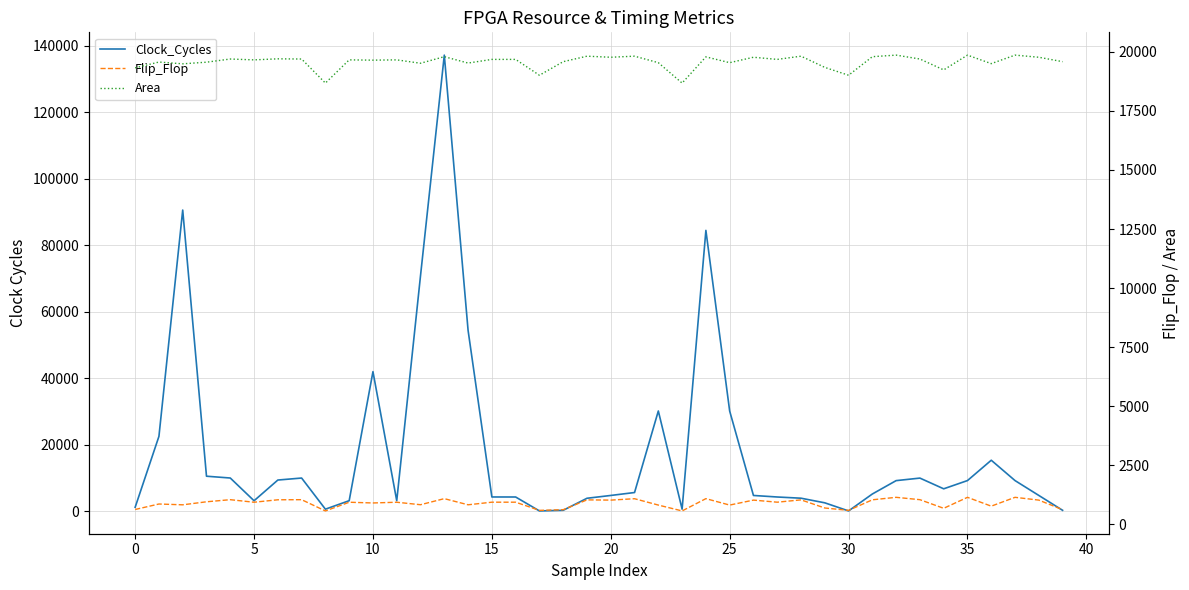

What is the smallest value displayed?

54